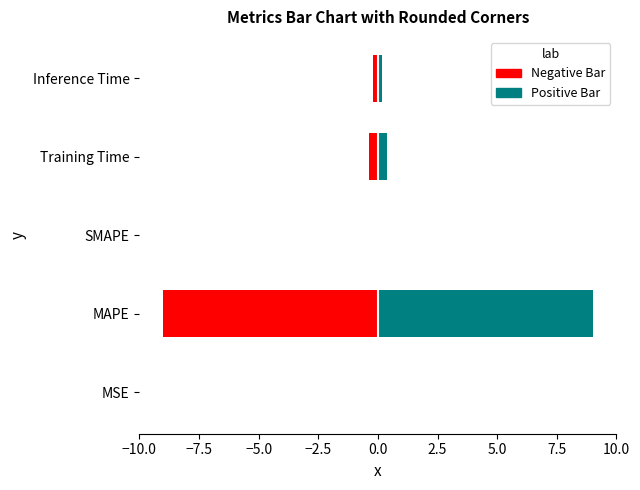

What is the lowest value of the Negative Bar series?

-9.0